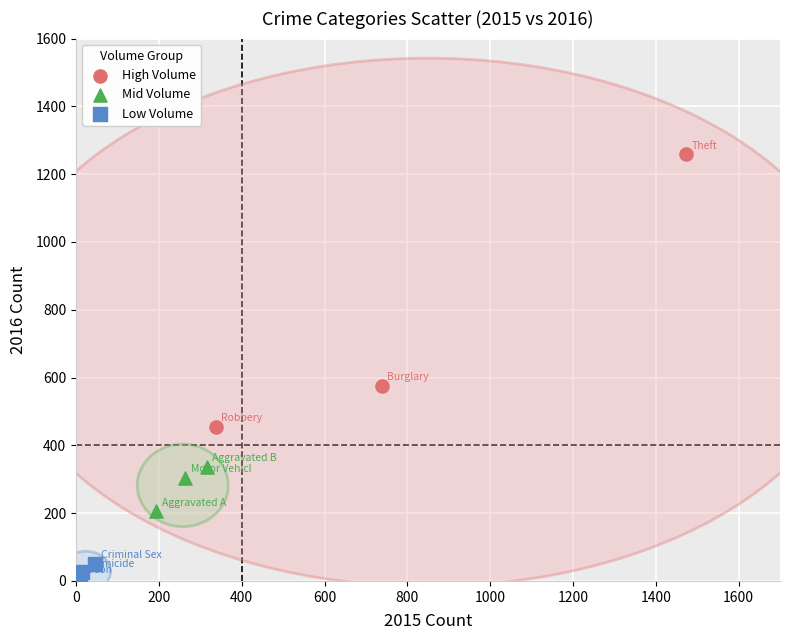

Which series contains the highest Y value?

High Volume